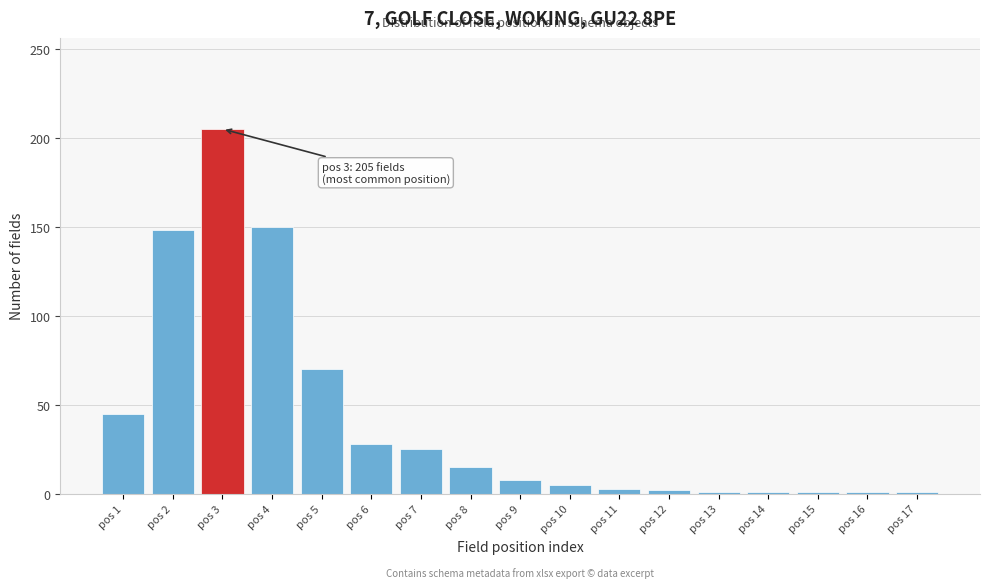

Which has a higher value, pos 7 or pos 2?

pos 2